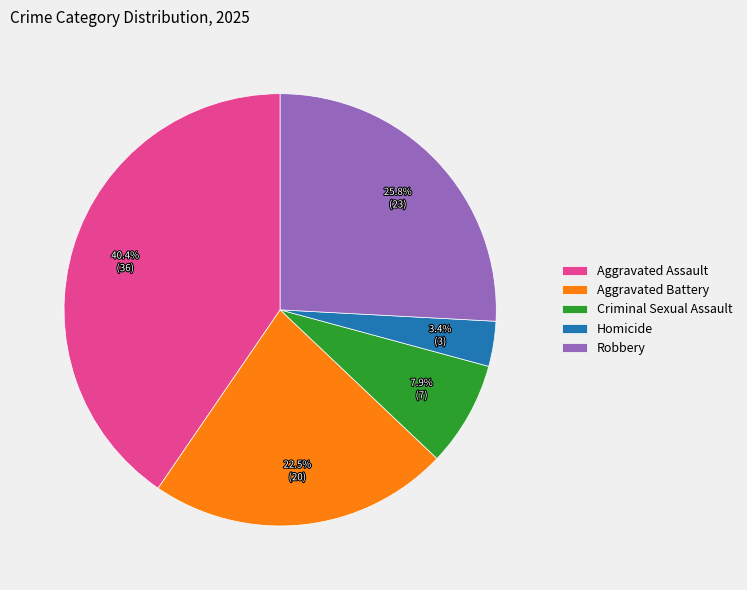

How much of the chart is everything except Homicide?

96.6%